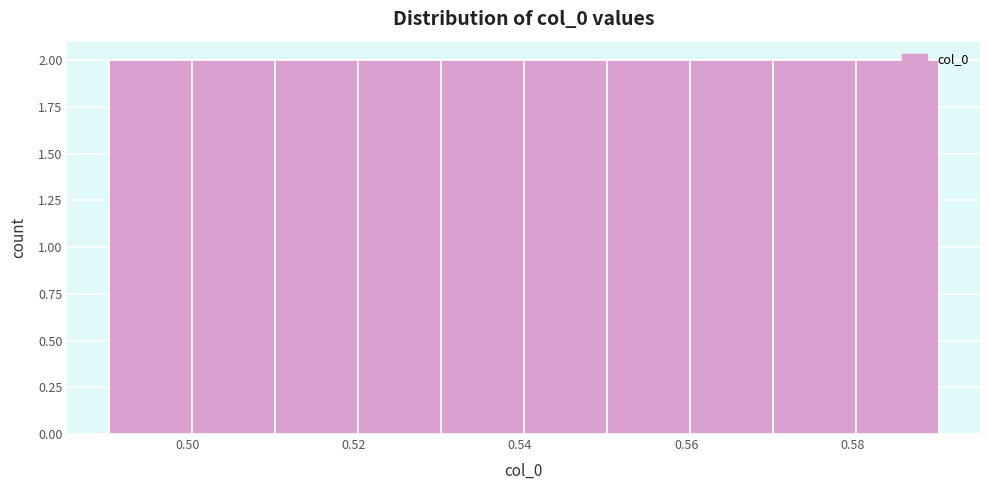

Reading left to right, transcribe this chart: for each bar, give the range it covers on the x-axis and its height. Neither the bar edges nor the heights are printed on the chart, so give them approximately, as read against the axes.

0.49 to 0.50: 2
0.50 to 0.51: 2
0.51 to 0.52: 2
0.52 to 0.53: 2
0.53 to 0.54: 2
0.54 to 0.55: 2
0.55 to 0.56: 2
0.56 to 0.57: 2
0.57 to 0.58: 2
0.58 to 0.59: 2